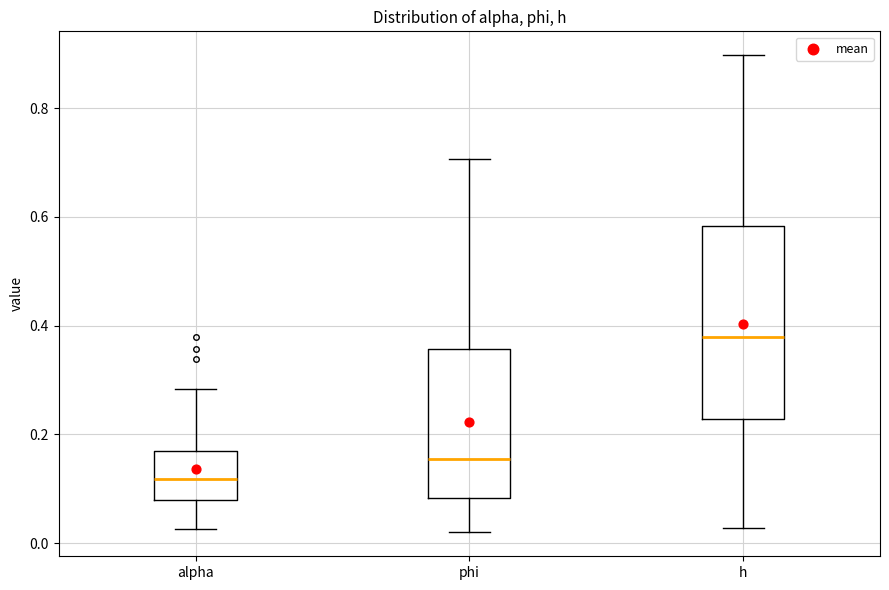

Comparing the boxes themselves (not the whiskers), which one is the tallest?

h